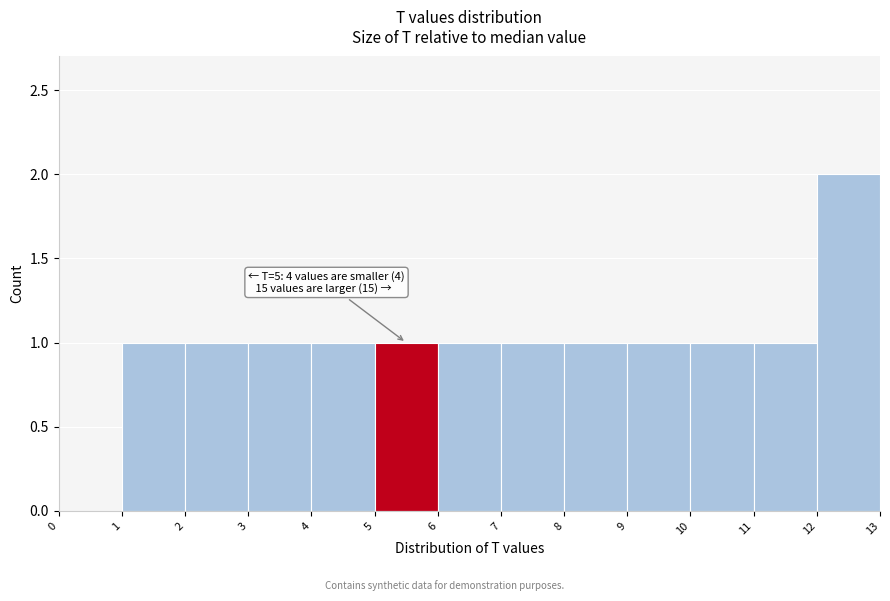

Over which range of the x-axis is the bar tallest?

12 to 13